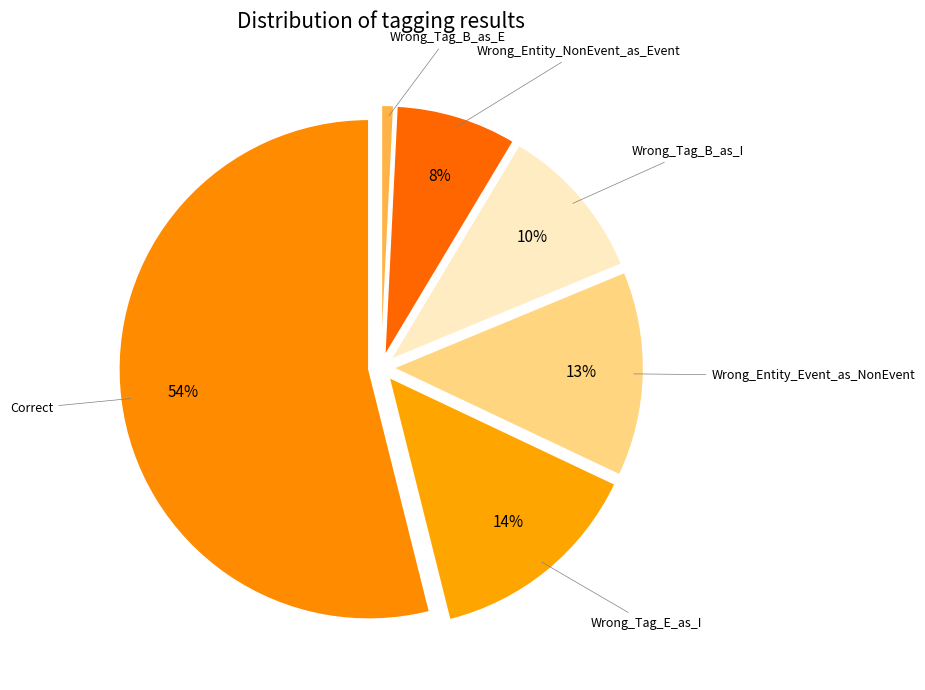

To the nearest percent, what is the difference between the largest and smallest slice percentages?

53%